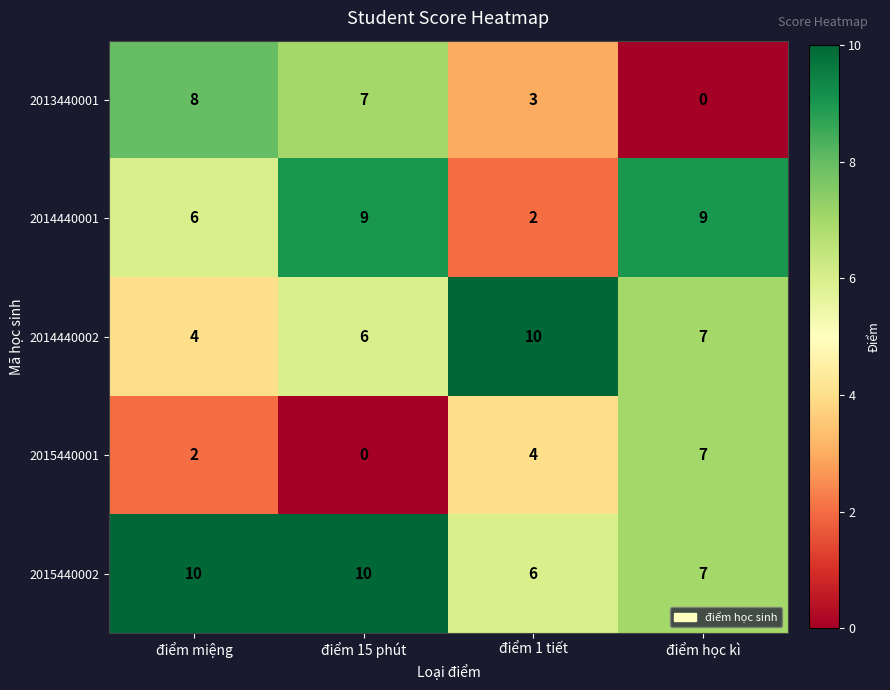

Which series has the largest range (max minus min)?

2013440001